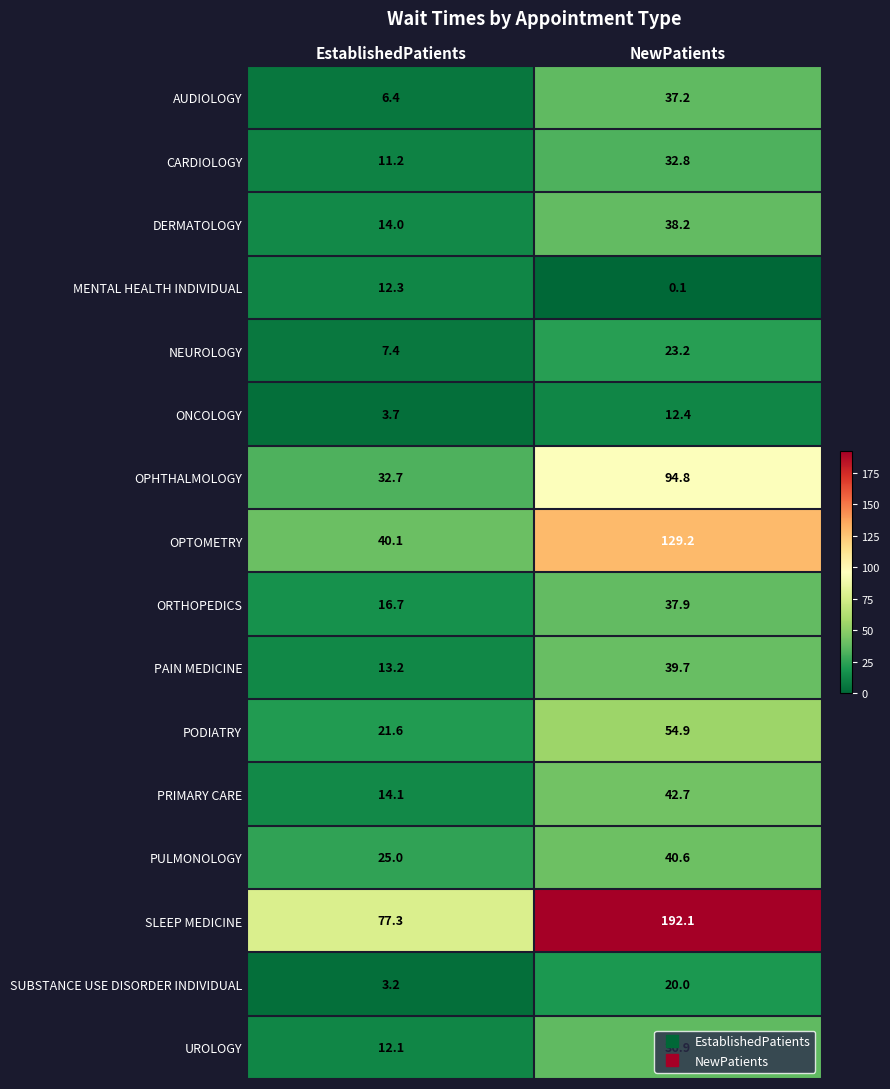

Count the number of categories in the chart.

2